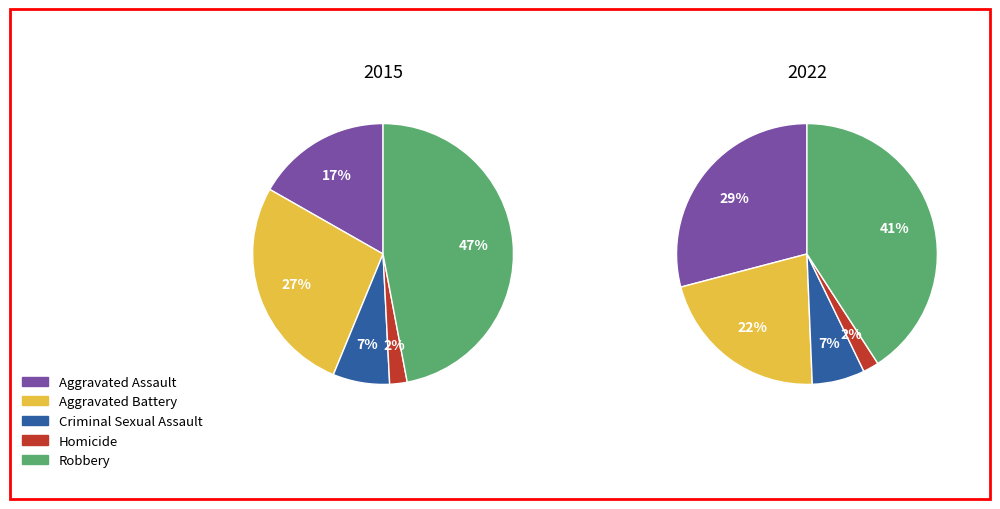

To the nearest percent, what percentage of the pie is Robbery?

47%